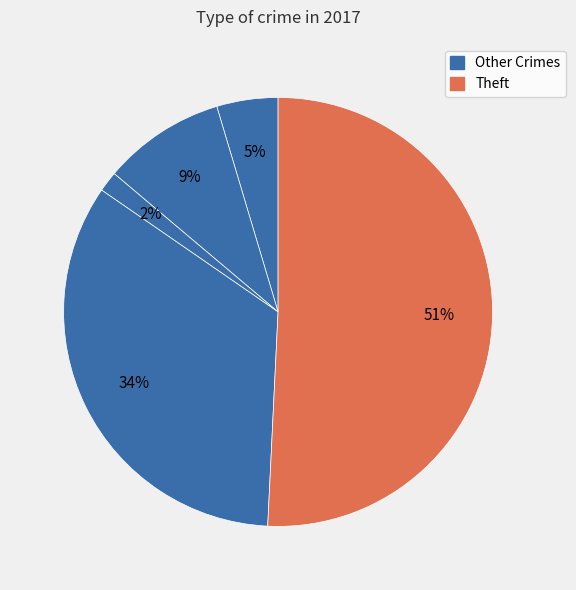

How many segments does this pie chart have?

5